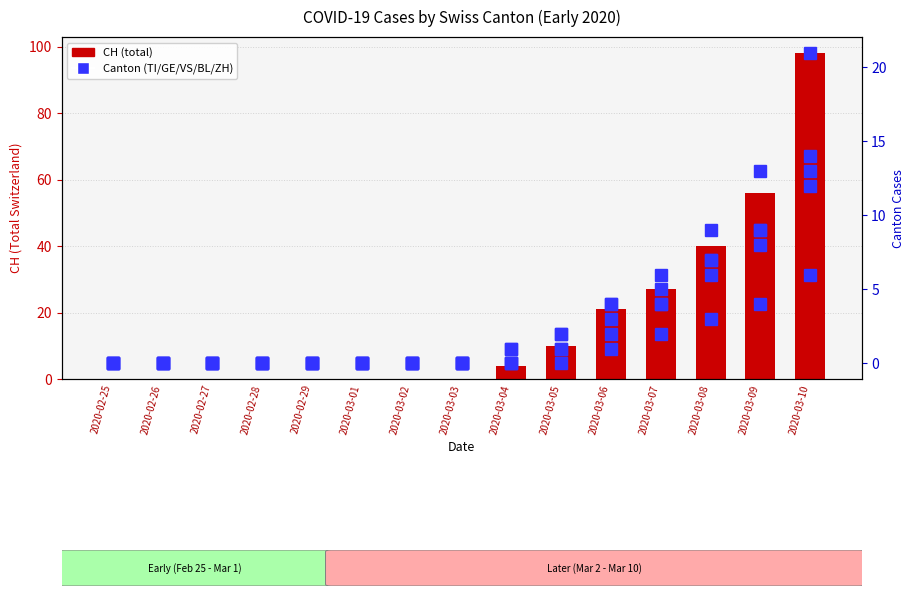

How many categories are shown in the chart?

15